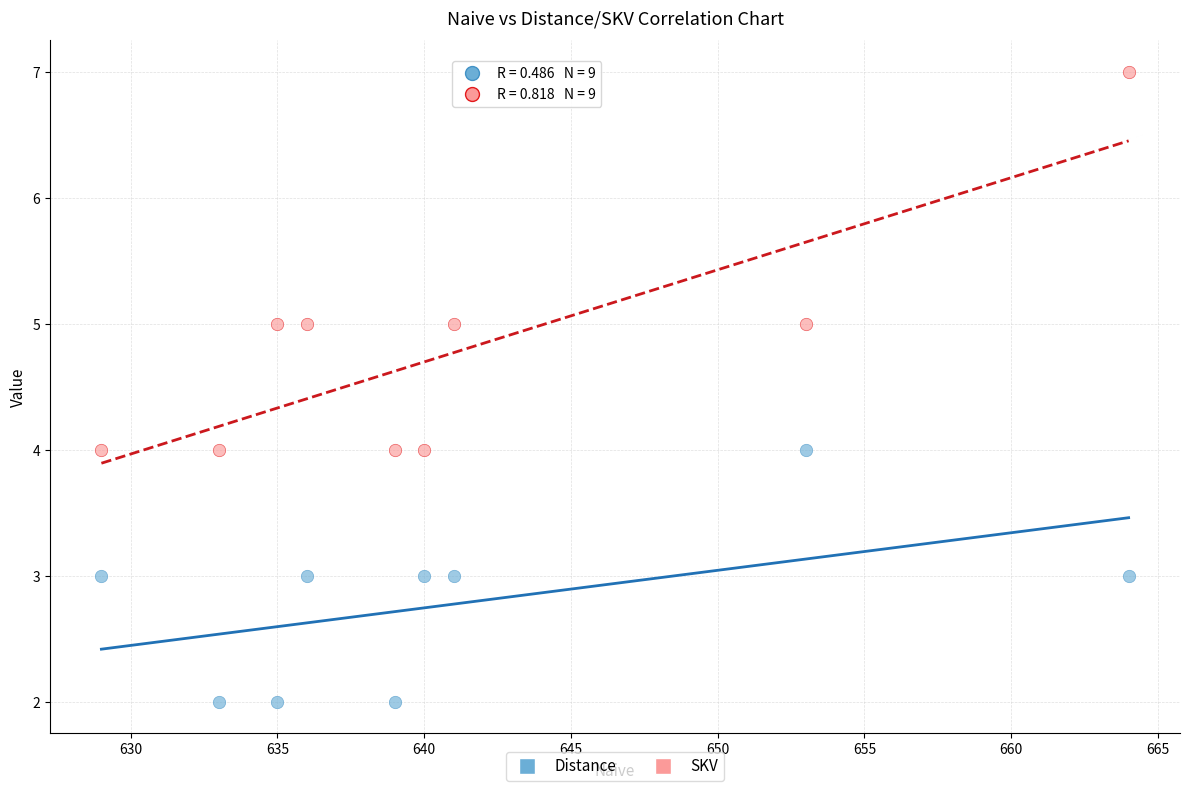

Which series reaches the maximum Y coordinate?

SKV